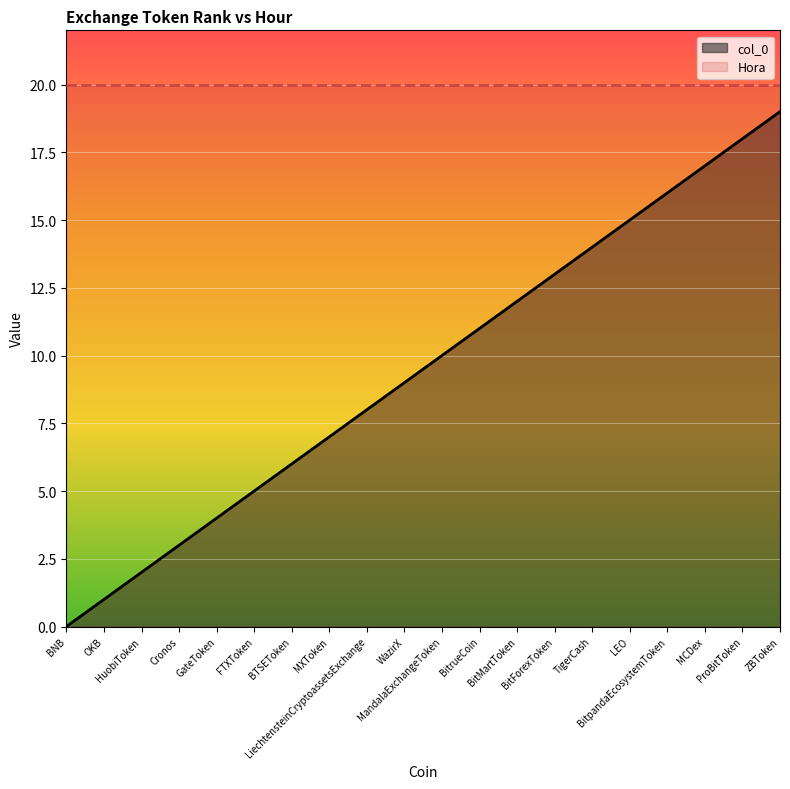

How many distinct data groups are displayed?

2